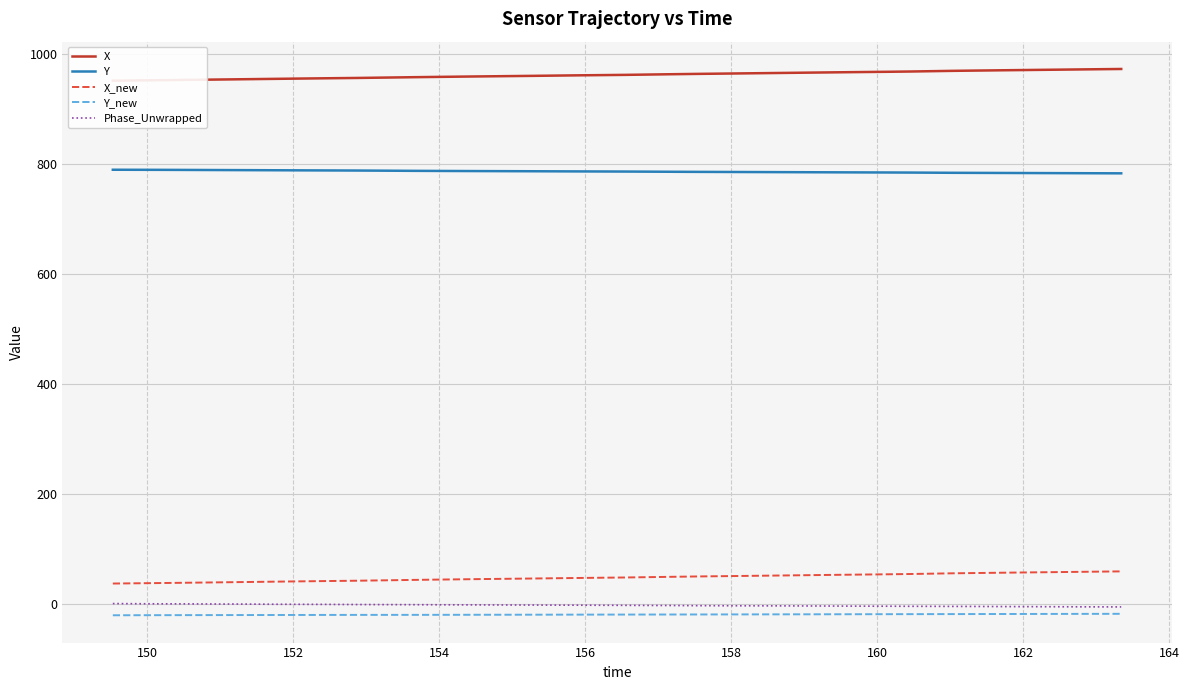

True or false: Phase_Unwrapped and Y intersect in this chart.

False